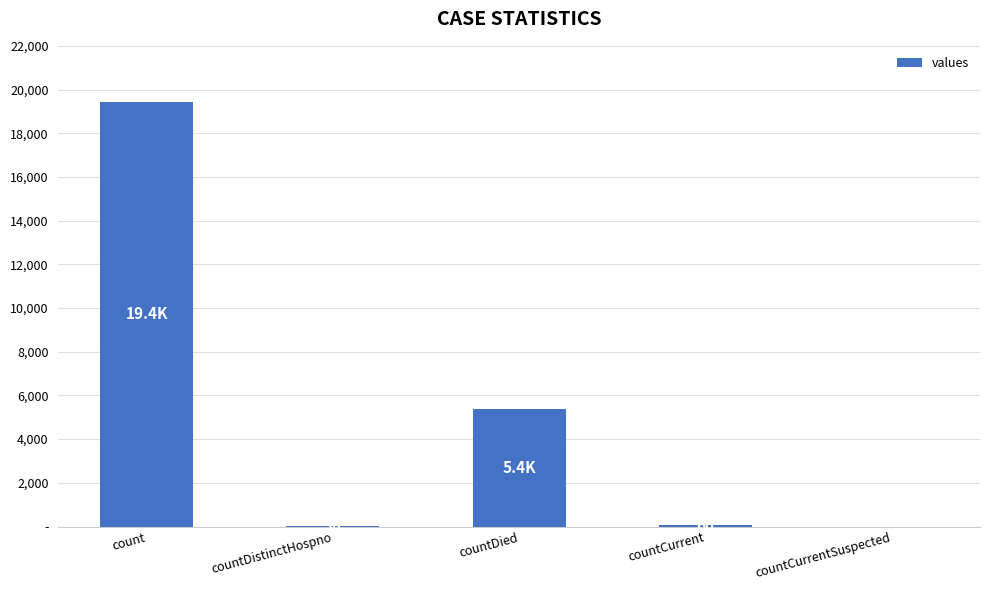

List the labels in order of value, largest first.

count, countDied, countCurrent, countDistinctHospno, countCurrentSuspected